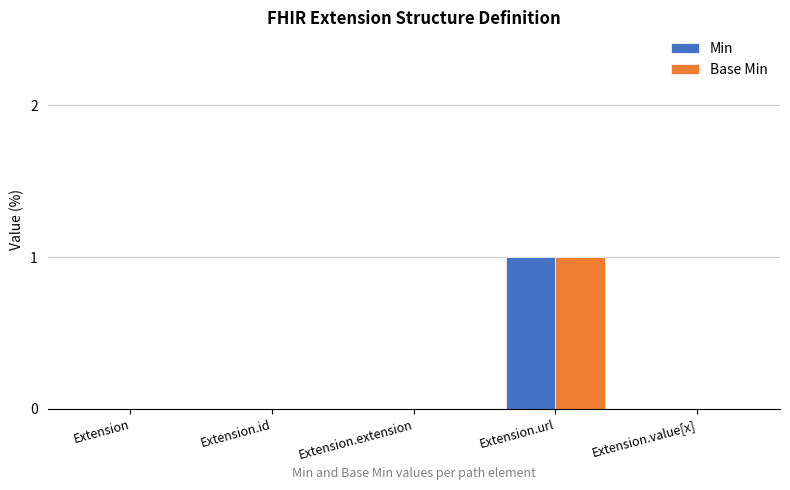

At which label does Base Min reach its peak?

Extension.url